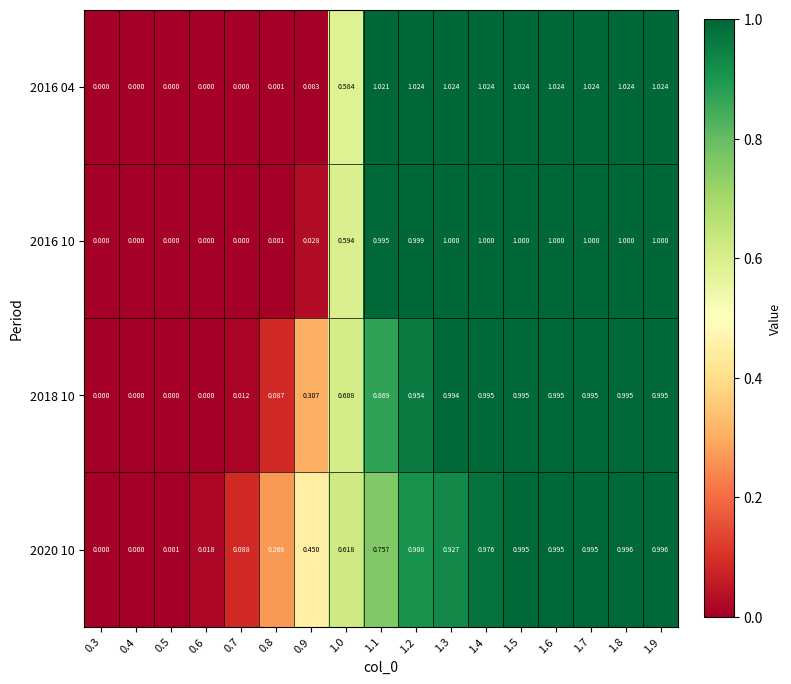

What is the maximum value shown in the chart?

1.0